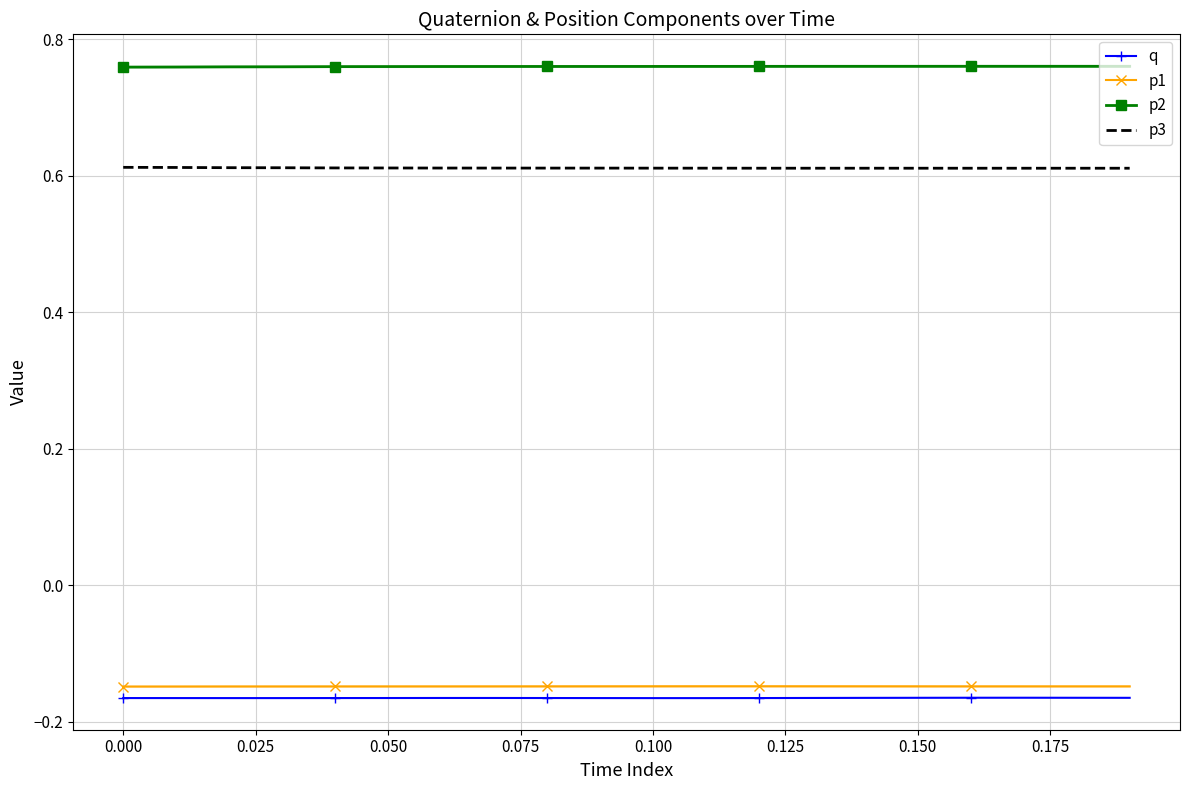

Reading left to right, transcribe all the data shown in this chart.

q: -0.2	-0.2	-0.2	-0.2	-0.2	-0.2	-0.2	-0.2	-0.2	-0.2	-0.2	-0.2	-0.2	-0.2	-0.2	-0.2	-0.2	-0.2	-0.2	-0.2
p1: -0.1	-0.1	-0.1	-0.1	-0.1	-0.1	-0.1	-0.1	-0.1	-0.1	-0.1	-0.1	-0.1	-0.1	-0.1	-0.1	-0.1	-0.1	-0.1	-0.1
p2: 0.8	0.8	0.8	0.8	0.8	0.8	0.8	0.8	0.8	0.8	0.8	0.8	0.8	0.8	0.8	0.8	0.8	0.8	0.8	0.8
p3: 0.6	0.6	0.6	0.6	0.6	0.6	0.6	0.6	0.6	0.6	0.6	0.6	0.6	0.6	0.6	0.6	0.6	0.6	0.6	0.6